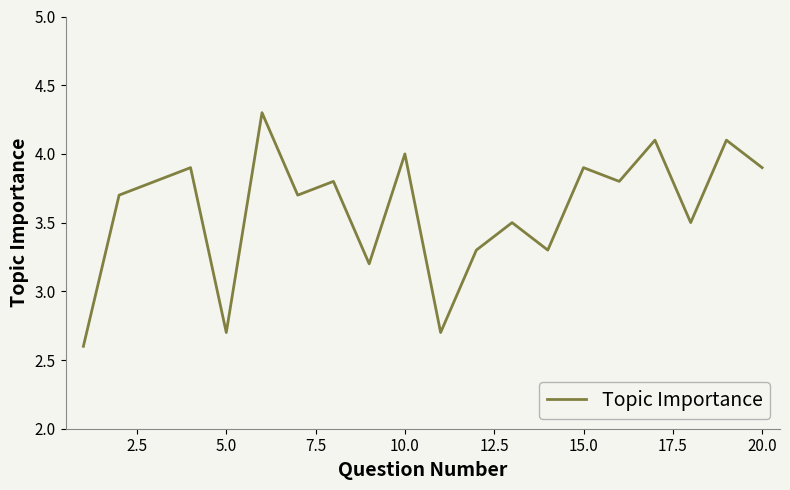

What is the greatest value displayed?

4.3